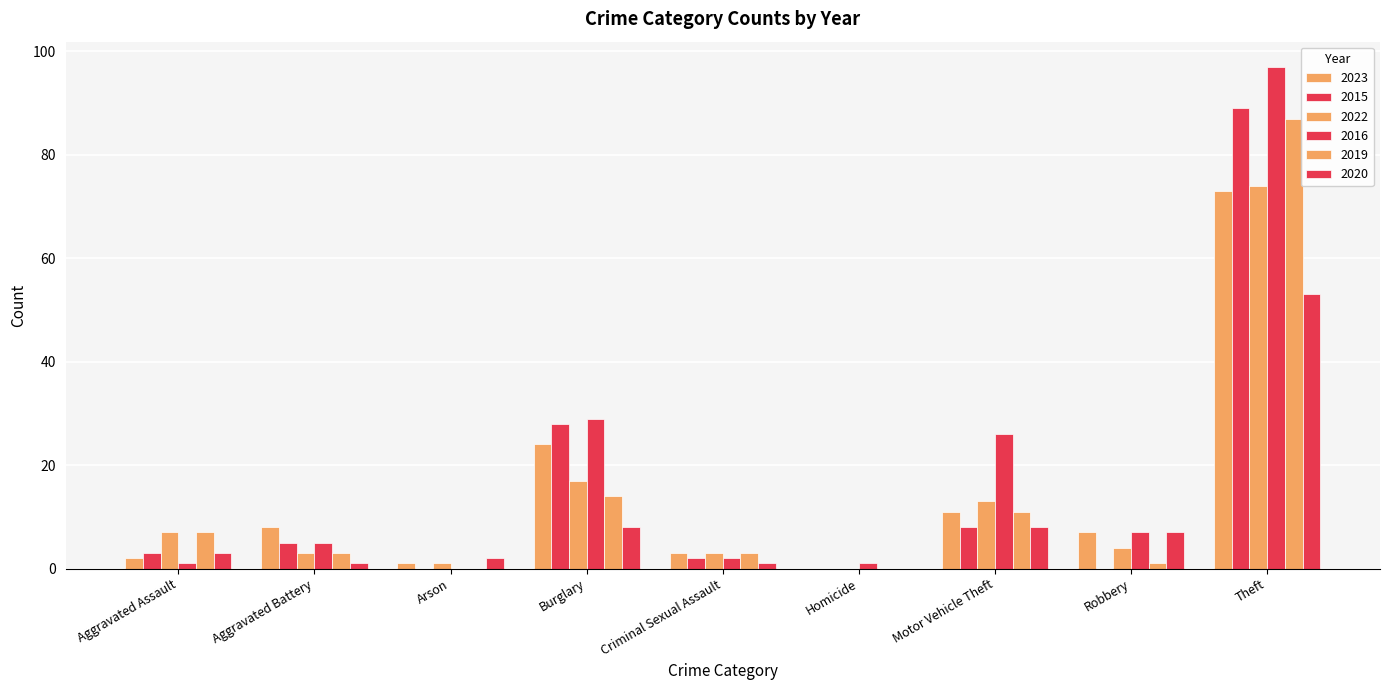

How many distinct data groups are displayed?

6